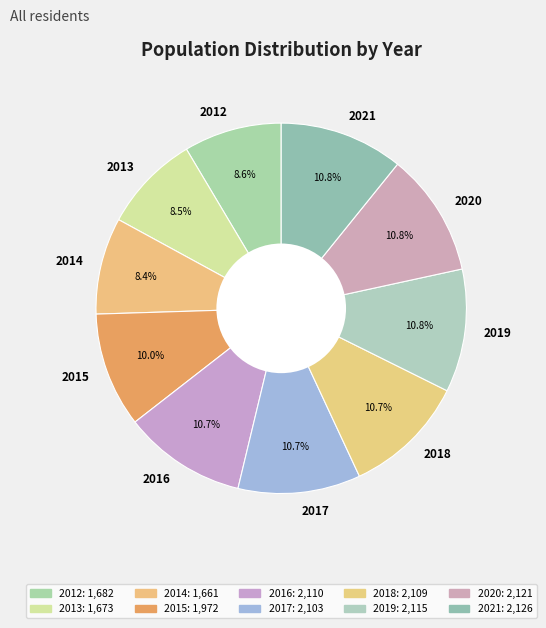

Approximately how many times larger is the value at 2019 compared to 2014?

1.3